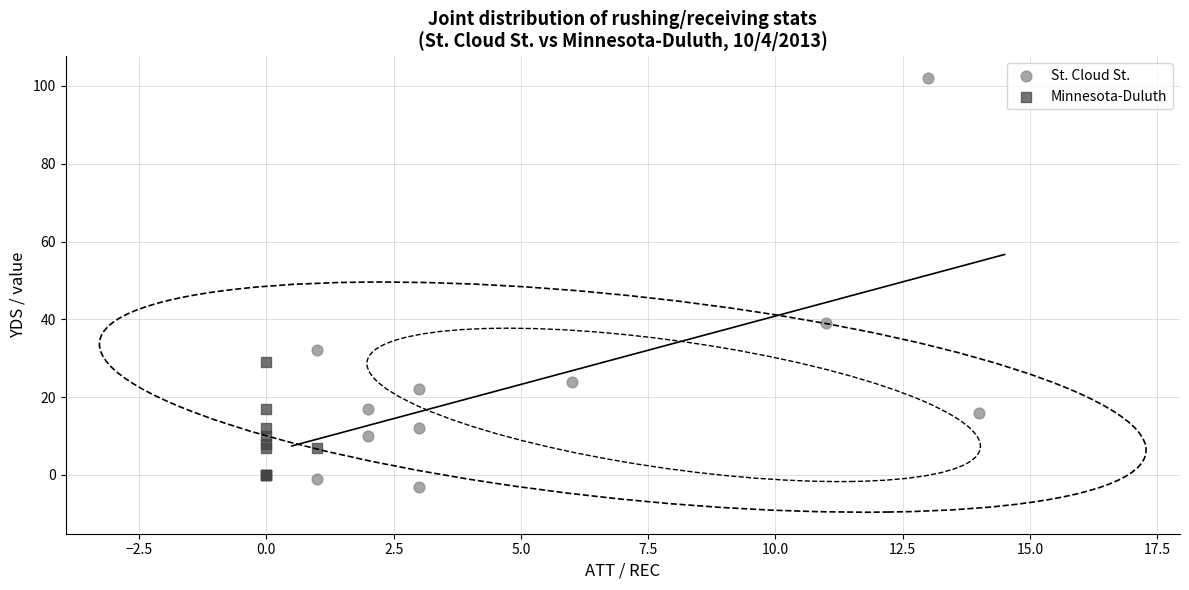

Which series reaches the maximum Y coordinate?

St. Cloud St.